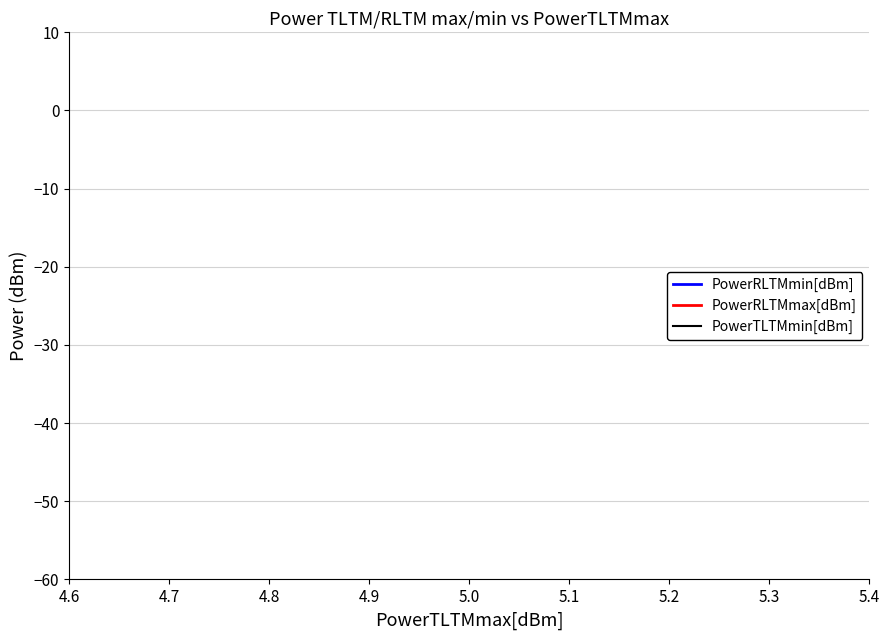

What is the minimum value for PowerRLTMmin[dBm]?

-52.0